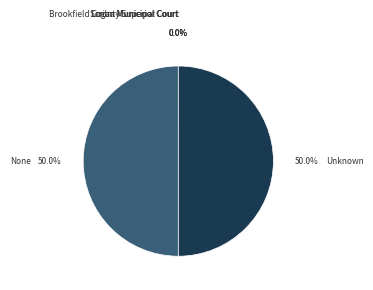

How much of the chart is everything except Unknown?

50.0%